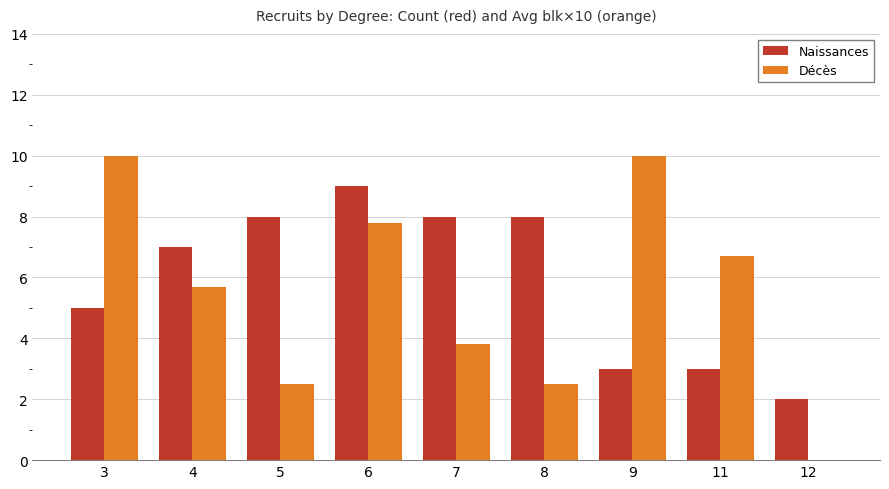

Where is Naissances nearest to the value 5?

3